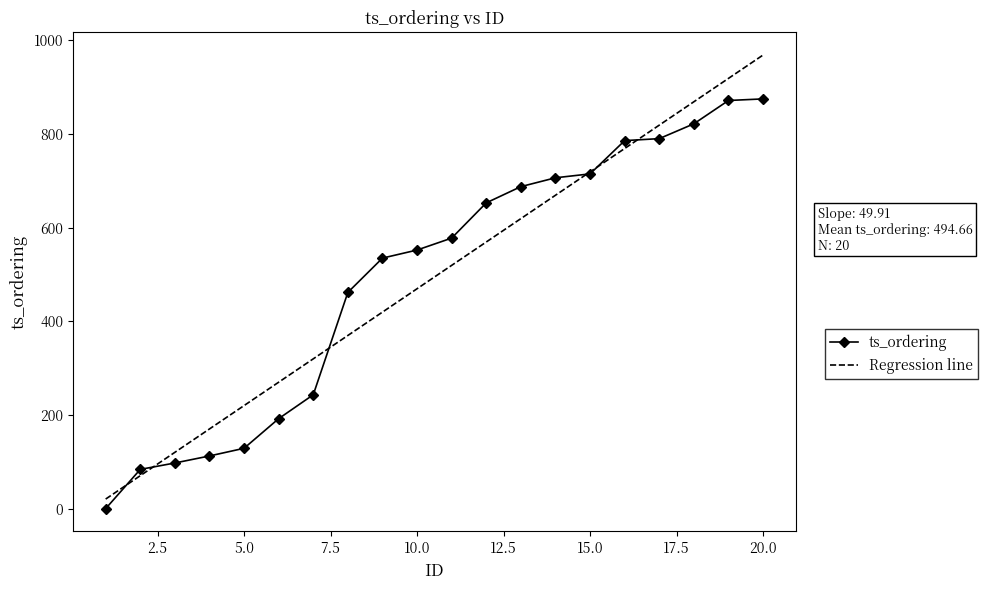

What is the highest value of the Regression line series?

968.8